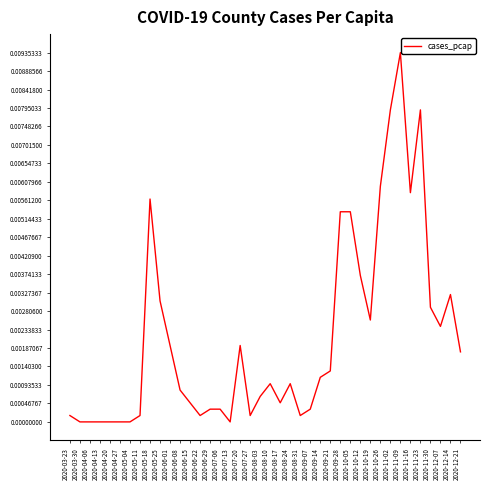

What position from the left is 2020-05-18?

9